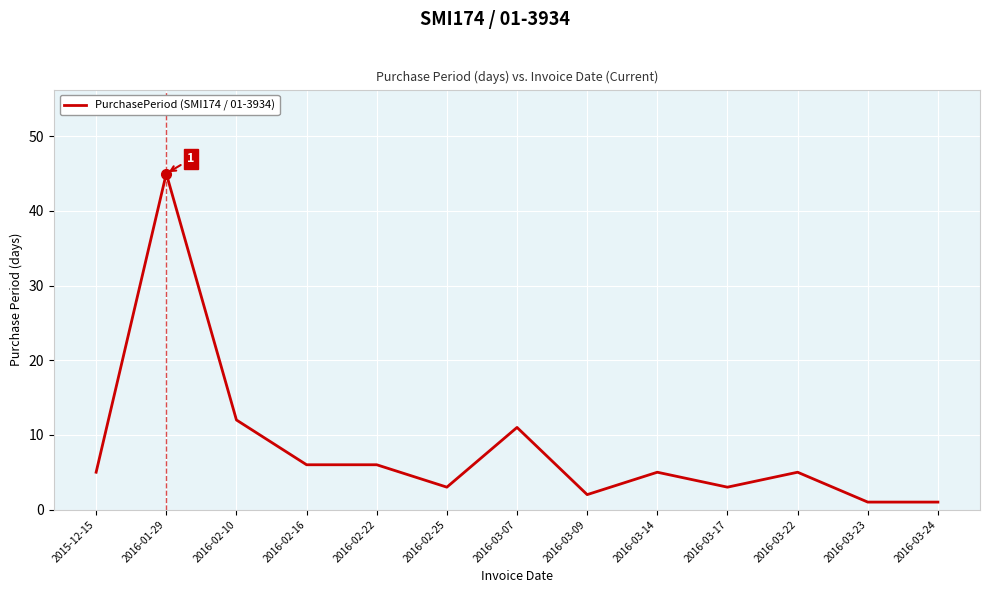

What is the ratio of the value at 2015-12-15 to the value at 2016-03-09?

2.5